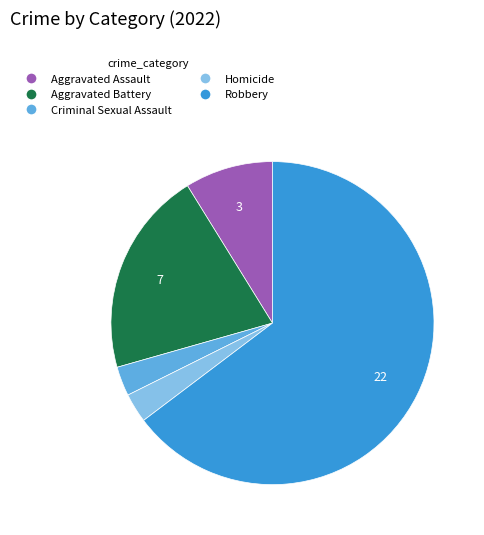

True or false: Robbery accounts for 65% of the total.

True